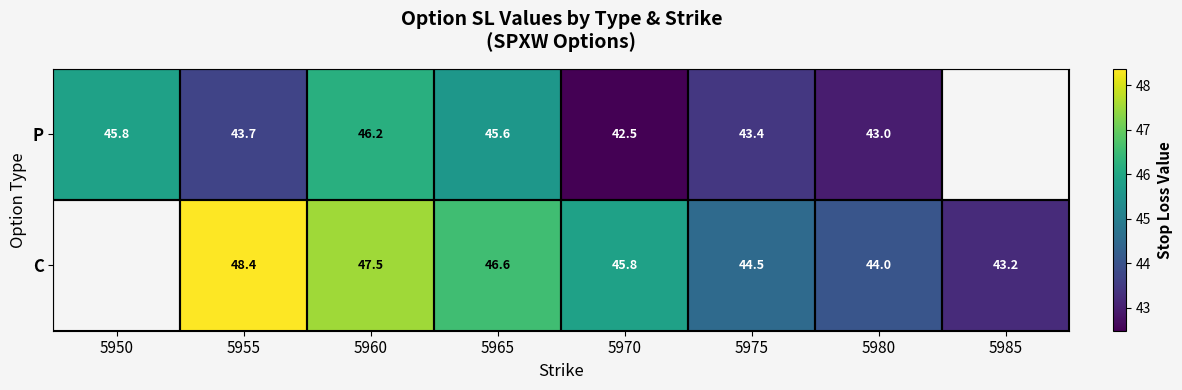

Is the value of C at 5955 greater than the value of P at 5970?

Yes